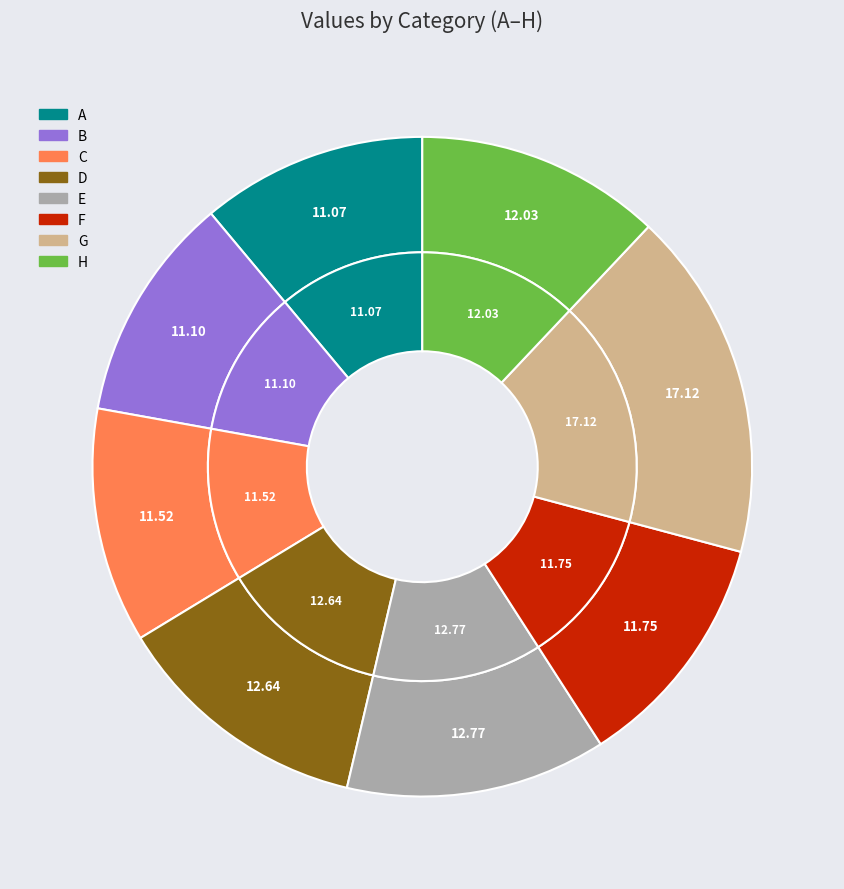

How many slices are in this pie chart?

8